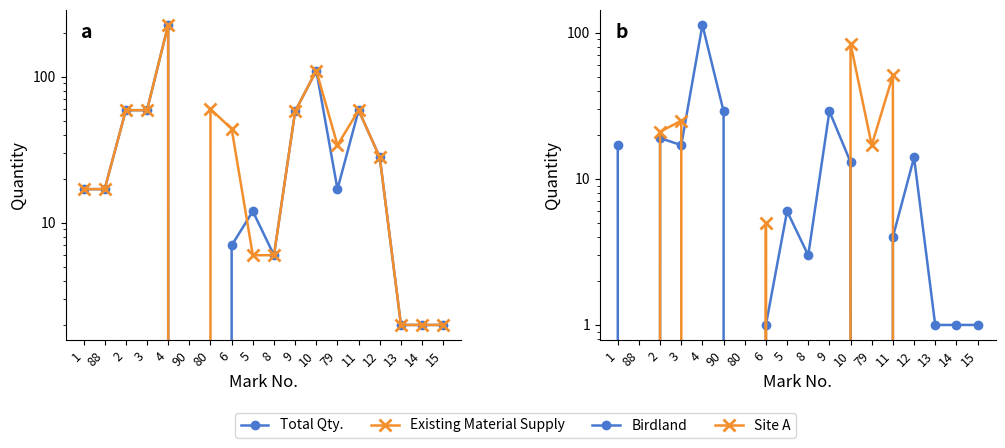

Does the chart display data point markers on the line(s)?

Yes